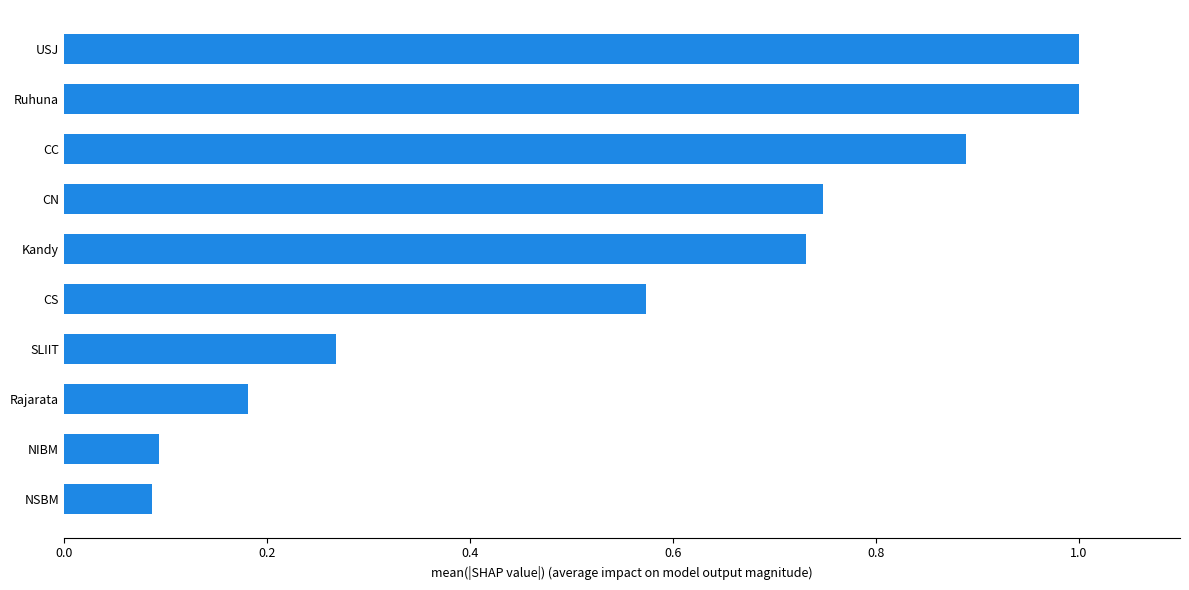

Is it true that the value at NIBM is 0.1?

True